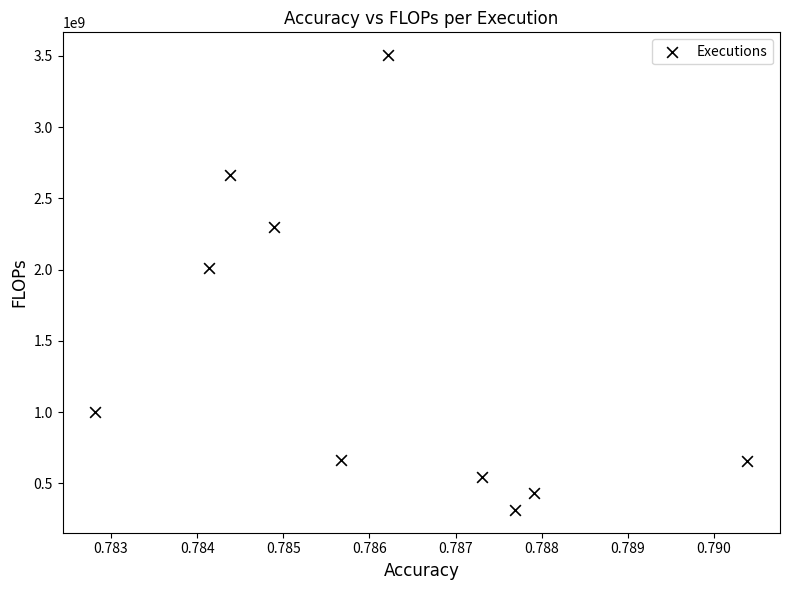

What Y value in the scatter plot is closest to 1909023630?

2011289790